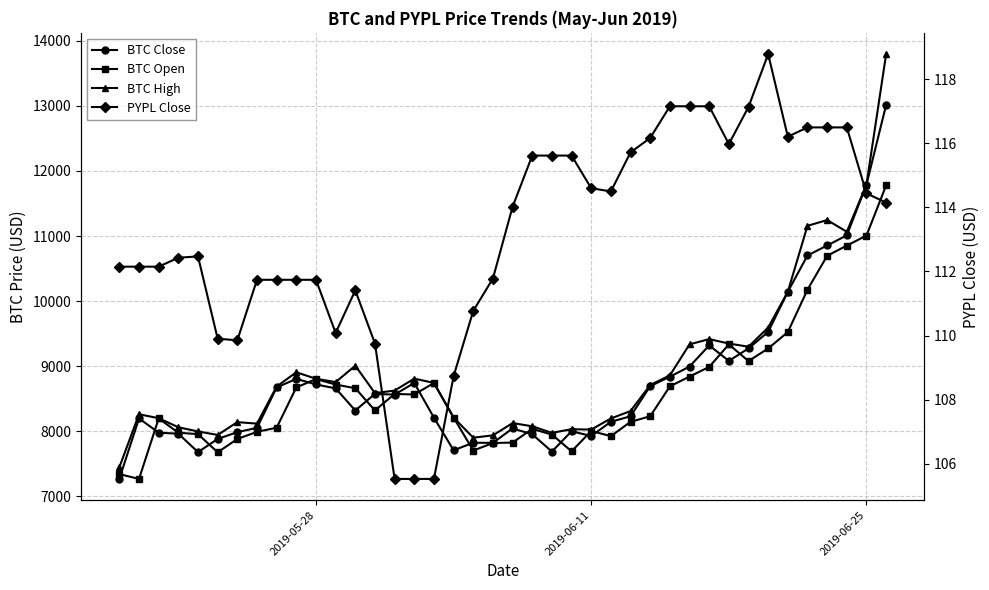

Reading left to right, list all the values displayed in this chart.

BTC Close: 7271.2	8197.7	7978.3	7963.3	7680.1	7881.9	7987.4	8052.5	8673.2	8805.8	8720.0	8659.5	8319.5	8574.5	8564.0	8743.0	8209.0	7707.8	7824.2	7822.0	8043.9	7954.1	7688.1	8000.3	7927.7	8145.9	8230.9	8693.8	8838.4	8994.5	9320.4	9081.8	9273.5	9527.2	10144.6	10701.7	10855.4	11011.1	11790.9	13016.2
BTC Open: 7341.7	7268.0	8196.9	7978.0	7956.3	7677.3	7881.7	7991.9	8055.2	8674.1	8802.8	8718.6	8661.8	8320.3	8573.8	8565.5	8741.8	8211.0	7704.3	7819.6	7826.9	8036.8	7949.7	7692.3	8004.2	7925.4	8145.6	8230.9	8689.8	8841.4	8988.9	9335.5	9078.7	9273.1	9525.1	10175.9	10696.7	10853.7	11007.2	11778.6
BTC High: 7447.3	8261.9	8201.0	8062.2	7997.6	7943.8	8140.7	8117.9	8687.5	8907.2	8807.0	8755.9	9008.3	8586.7	8625.6	8809.3	8743.5	8211.0	7901.9	7937.3	8126.1	8076.9	7976.0	8031.9	8026.4	8196.6	8311.6	8710.6	8859.1	9335.9	9416.4	9348.4	9299.6	9594.4	10144.6	11157.4	11246.1	11065.9	11790.9	13796.5
PYPL Close: 112.2	112.2	112.2	112.4	112.5	109.9	109.8	111.7	111.7	111.7	111.7	110.1	111.4	109.8	105.5	105.5	105.5	108.7	110.8	111.8	114.0	115.6	115.6	115.6	114.6	114.5	115.7	116.2	117.2	117.2	117.2	116.0	117.1	118.8	116.2	116.5	116.5	116.5	114.4	114.2